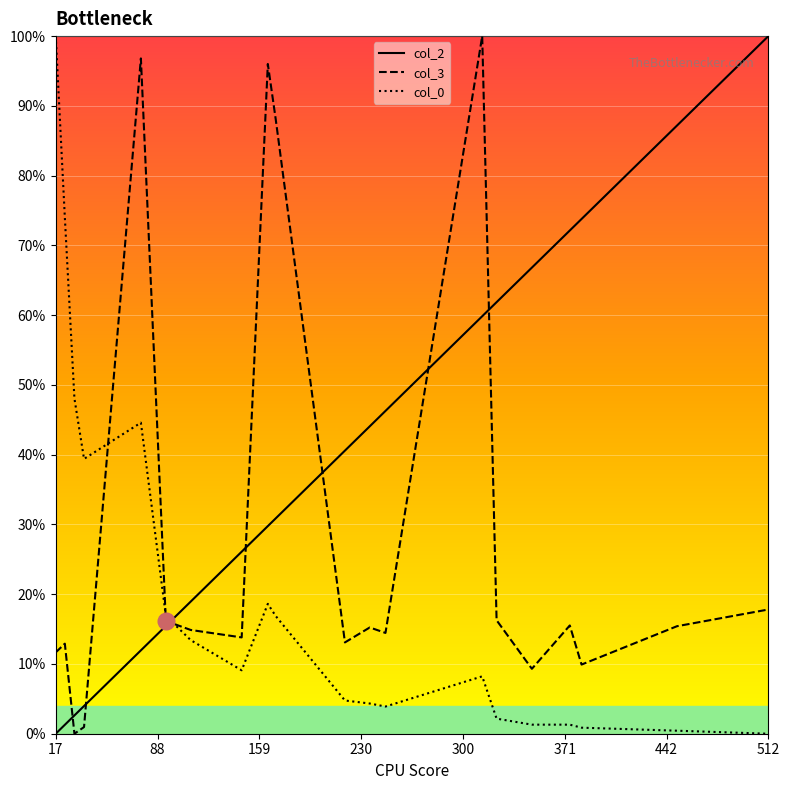

Which category has the highest value in the col_0 series?

17